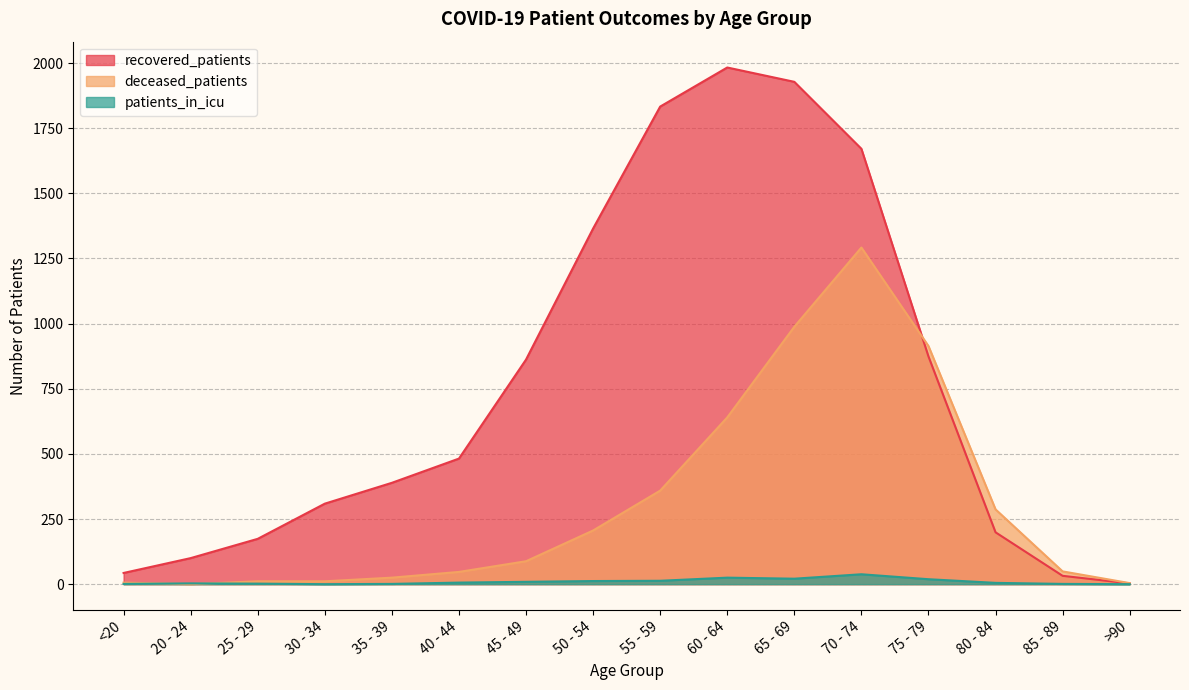

Reading left to right, what are all the values shown in this chart?

recovered_patients: 43	100	174	309	389	482	862	1365	1833	1983	1928	1671	874	199	32	3
deceased_patients: 6	0	11	11	25	47	88	206	359	640	988	1292	914	287	49	4
patients_in_icu: 1	3	2	0	1	6	9	12	13	25	21	38	19	5	1	0